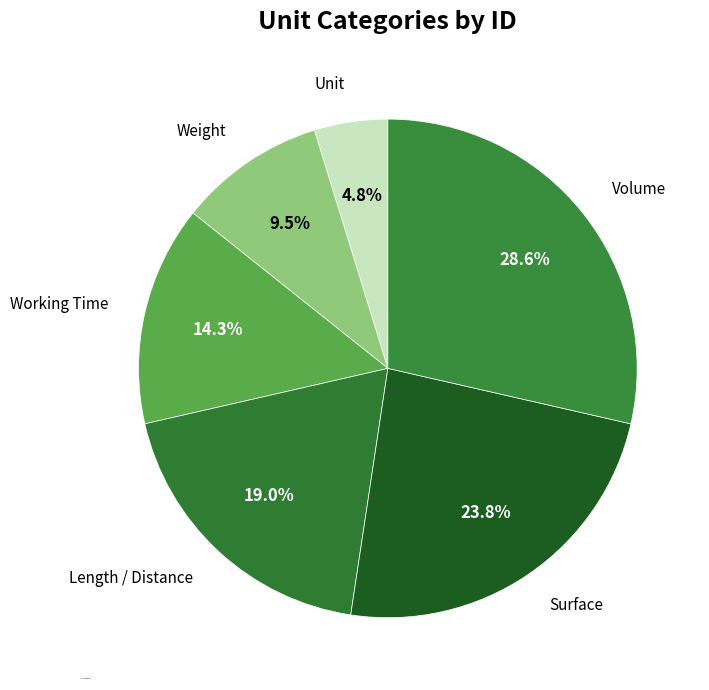

Rank the categories by value from lowest to highest.

Unit, Weight, Working Time, Length / Distance, Surface, Volume